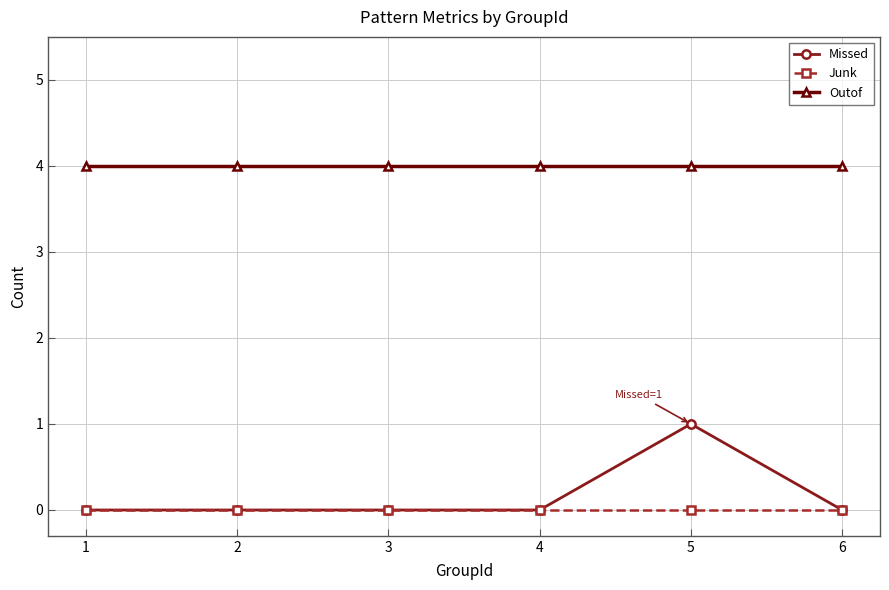

True or false: Missed has more than 2 interior local peaks.

False